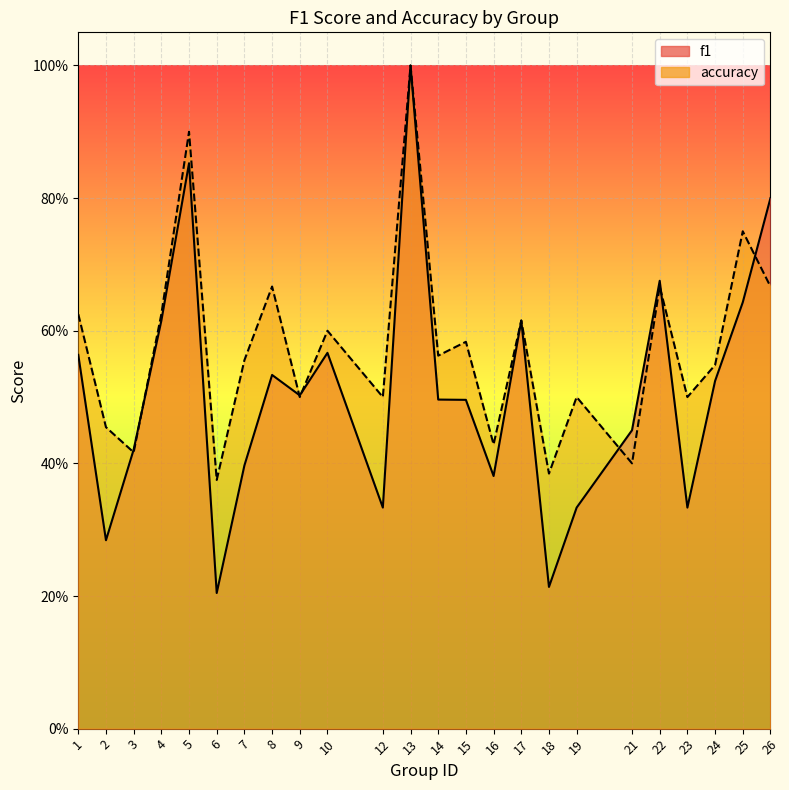

What is the sum of all f1 values?

12.2